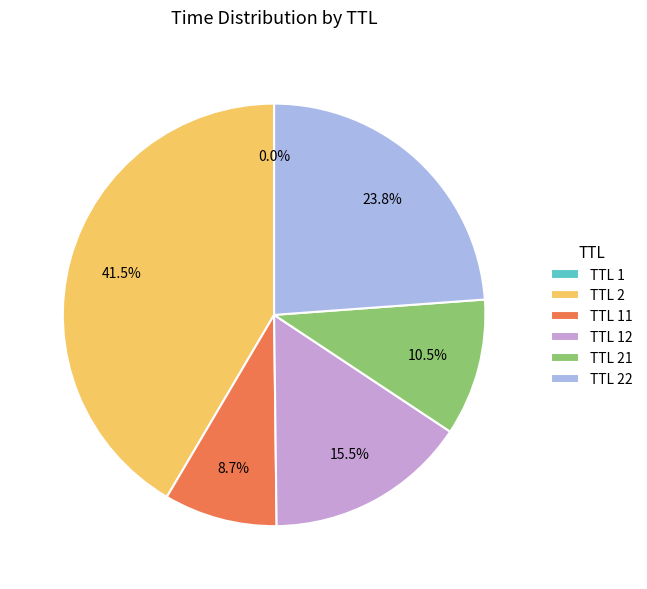

Is there a majority slice in this chart?

No